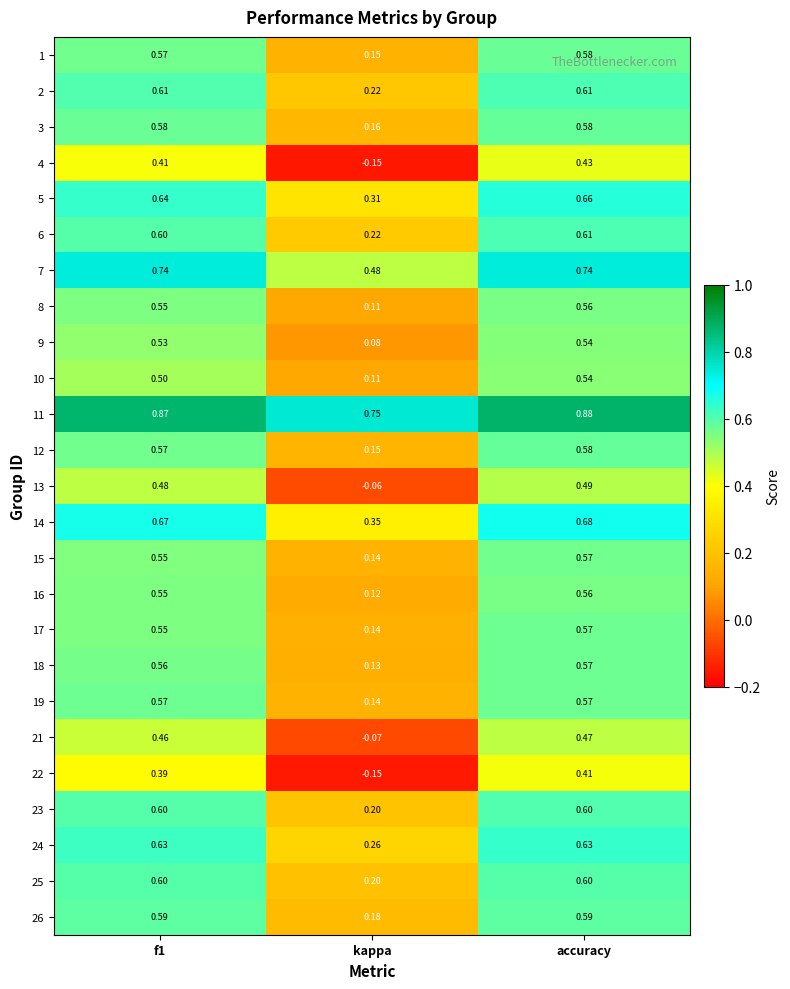

Which label corresponds to the largest value in the chart?

accuracy